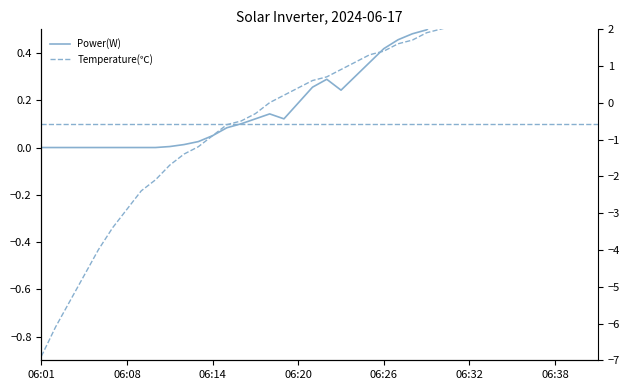

What position from the left is 06:38?

37